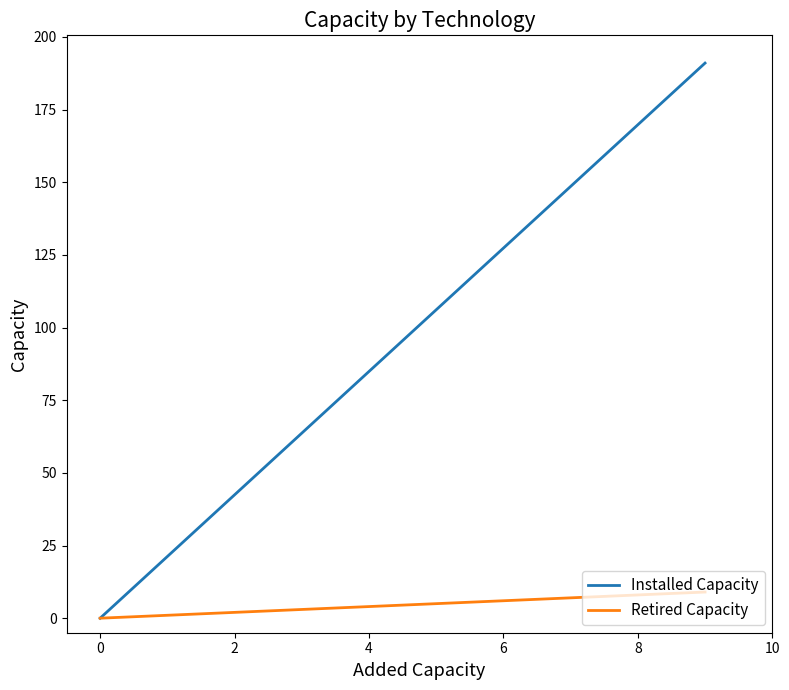

The Retired Capacity series shows 0 at 0. True or false?

True